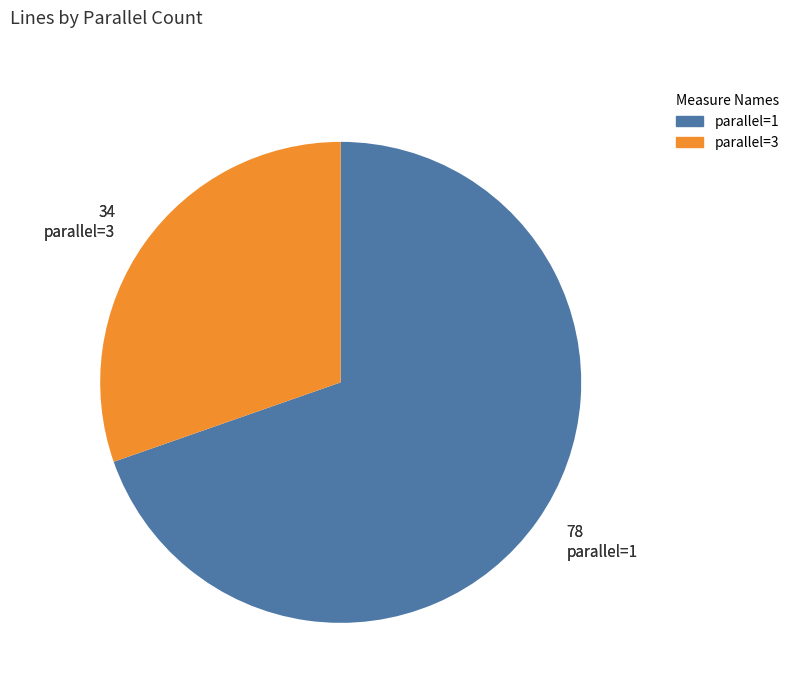

Combined, do parallel=3 and parallel=1 account for over 50%?

Yes